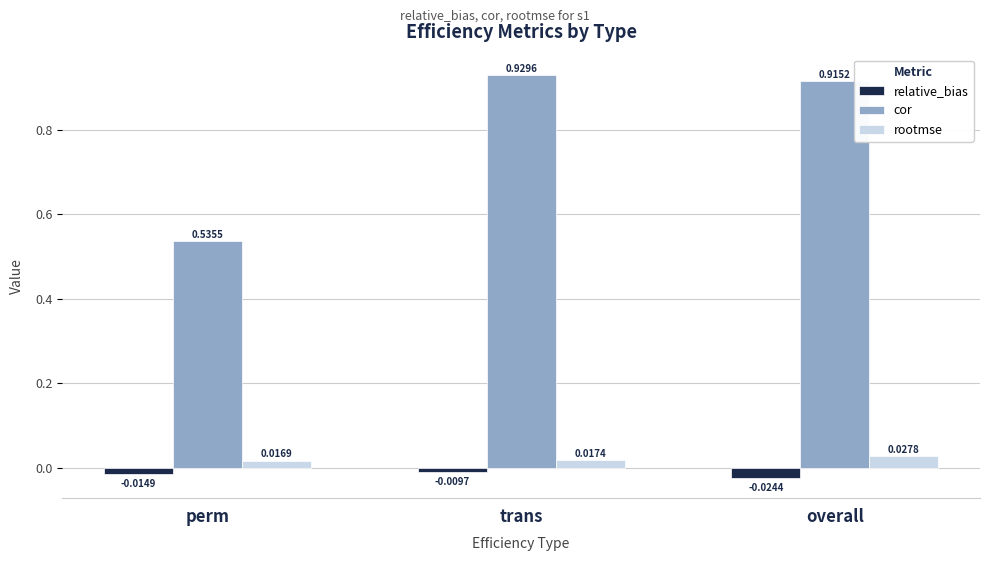

Which series has the largest range (max minus min)?

cor